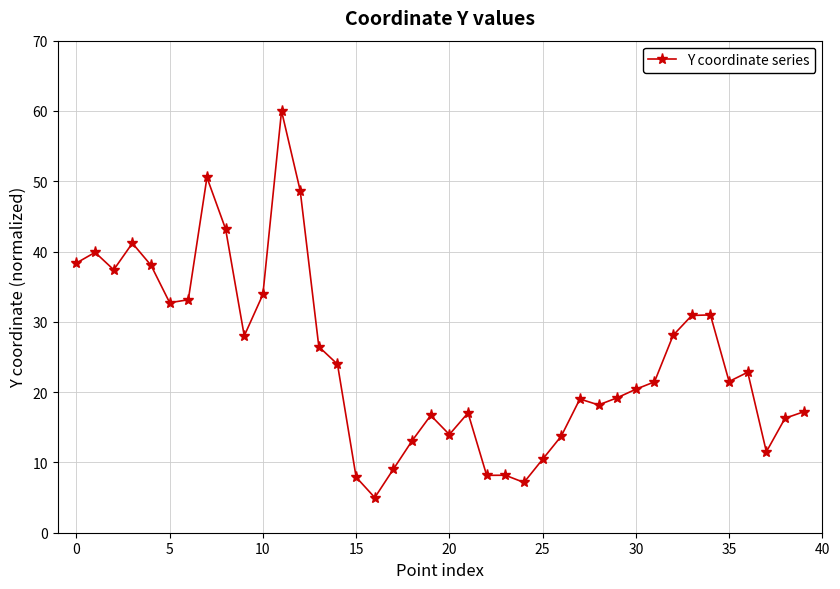

What is the value of the 8th point from the left?

50.5